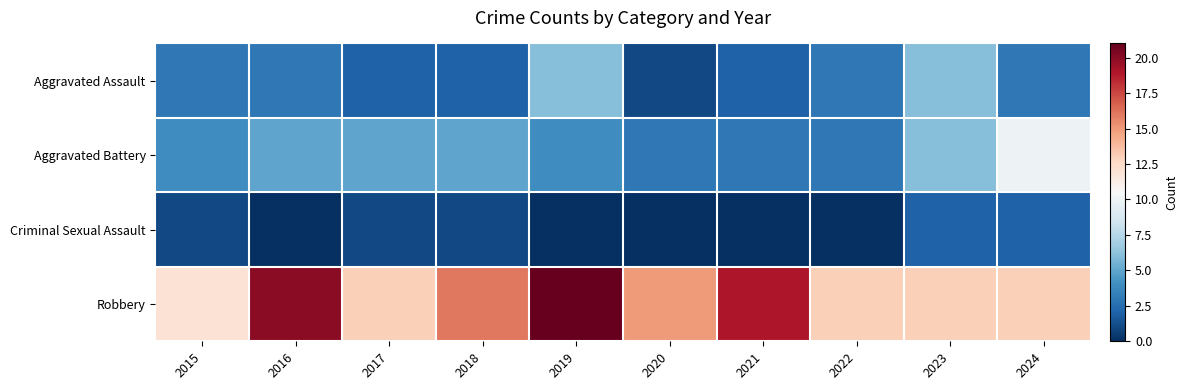

At which category is the sum across all series the highest?

2019